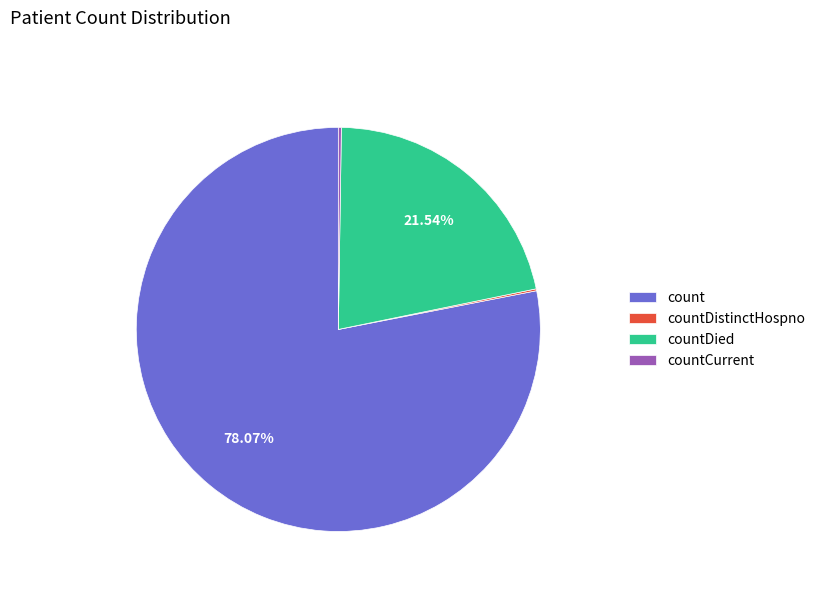

What percentage is NOT represented by count?

21.9%